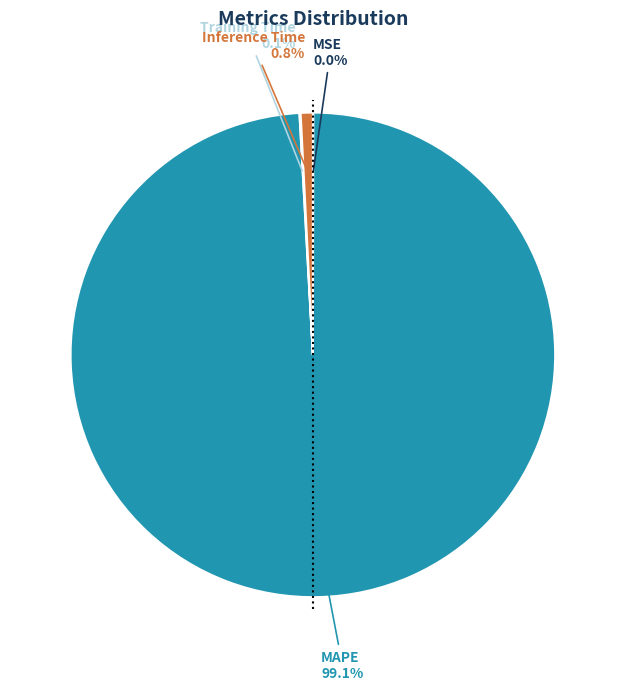

To the nearest percent, what percentage of the pie is Inference Time?

1%